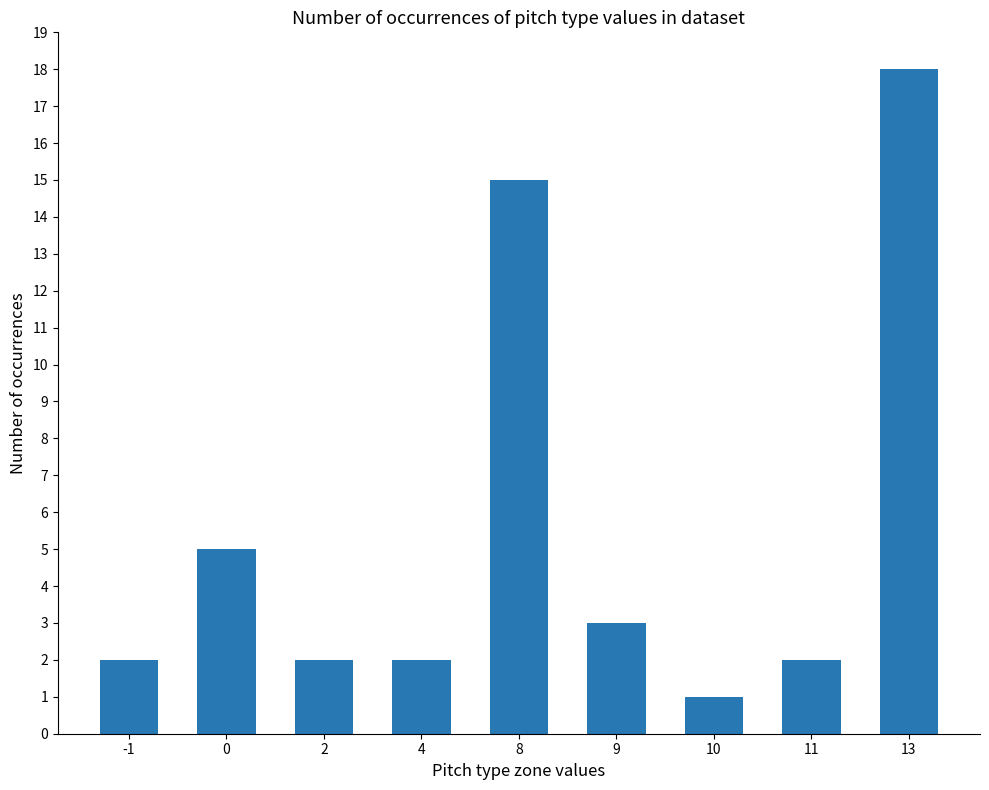

What is the sum of all values?

50